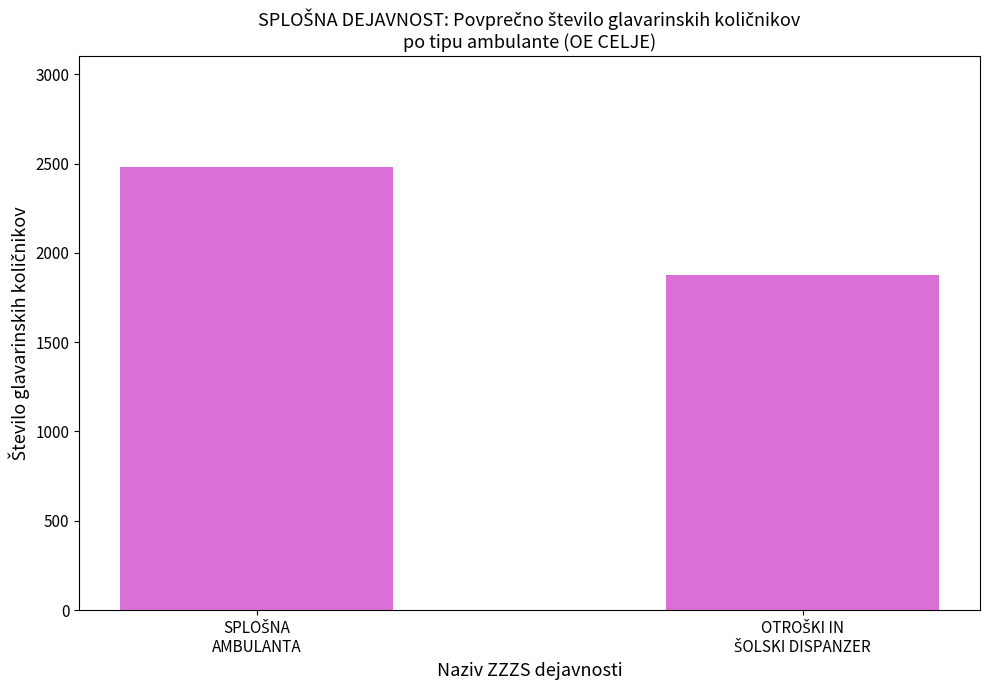

What is the value of the 2nd bar from the left?

1877.7